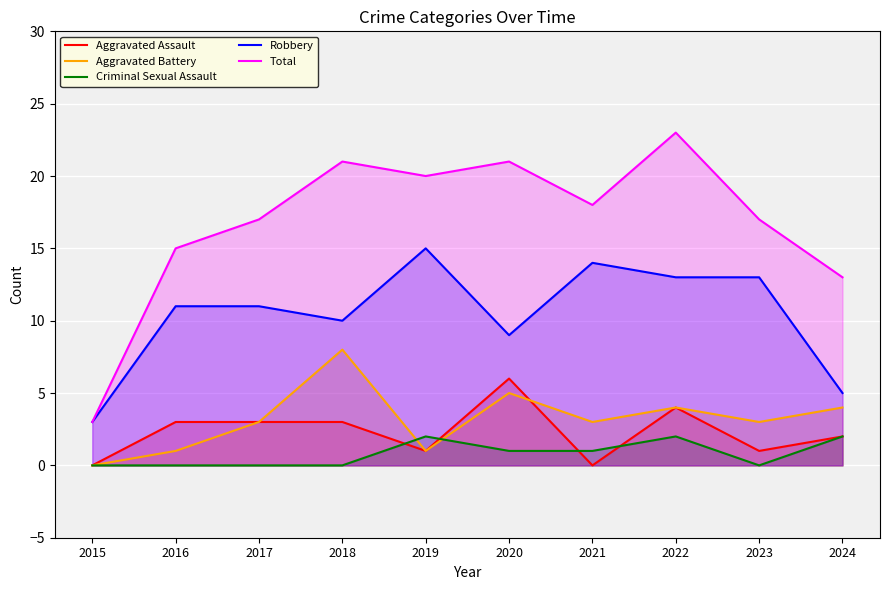

Between 2022 and 2024, which series saw the biggest shift?

Total